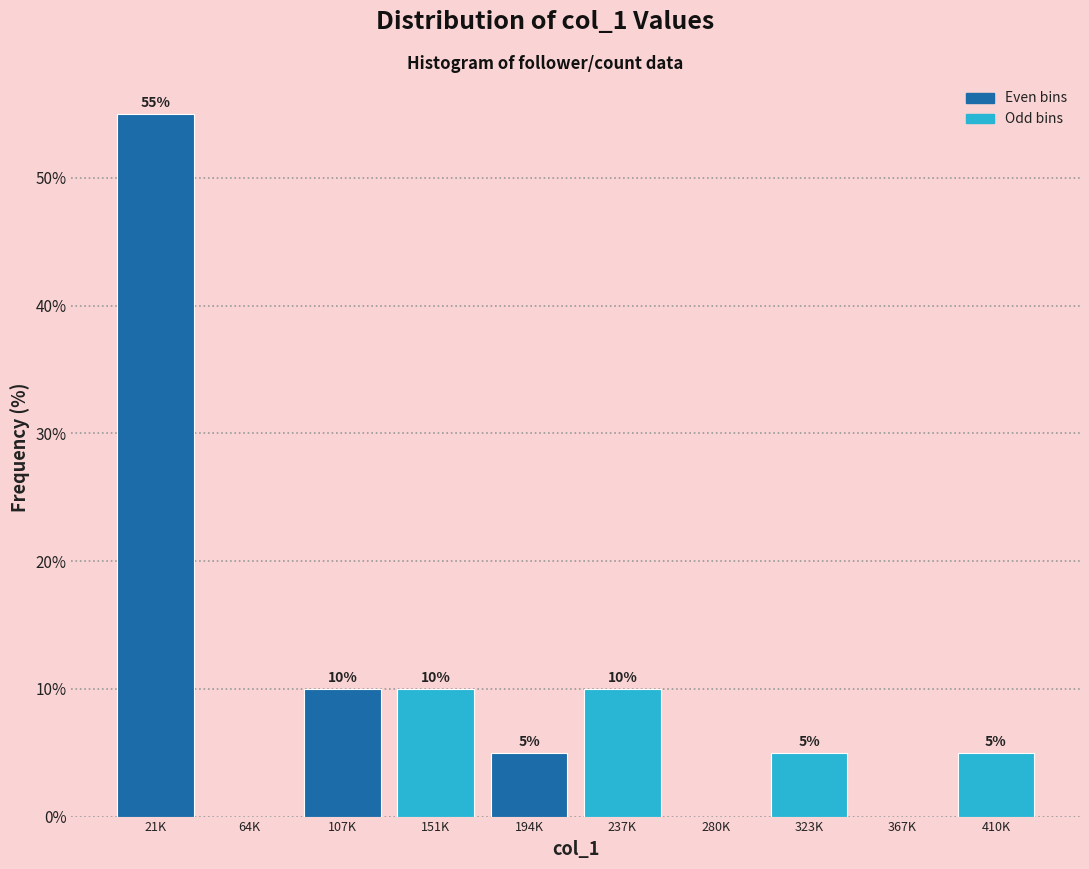

Reading left to right, list all the values displayed in this chart.

21K=55.0	64K=0.0	107K=10.0	151K=10.0	194K=5.0	237K=10.0	280K=0.0	323K=5.0	367K=0.0	410K=5.0